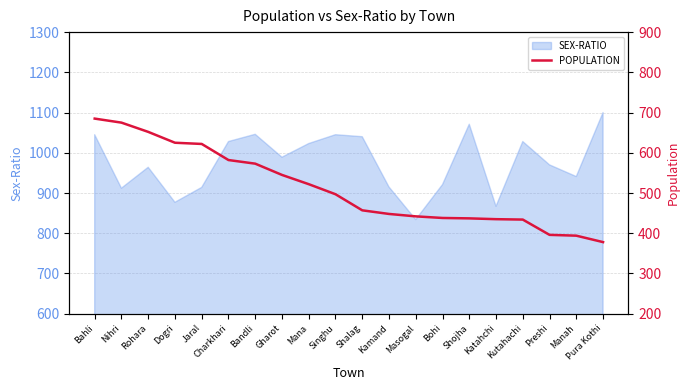

Which category has the lowest value in the SEX-RATIO series?

Masogal